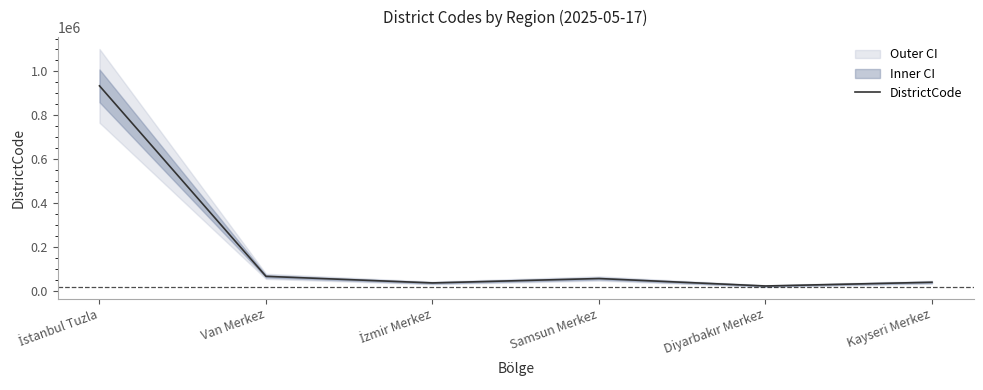

What is the change in value from Van Merkez to İzmir Merkez?

-30000